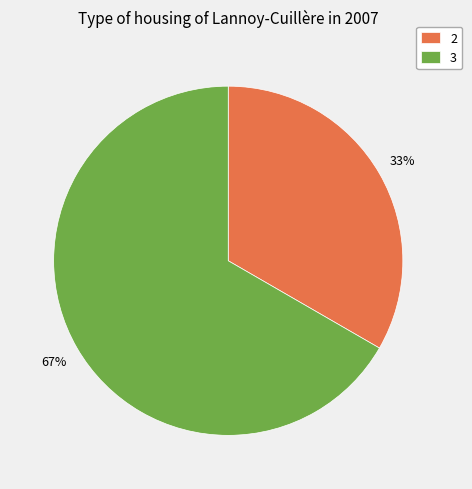

True or false: 2 accounts for 33% of the total.

True